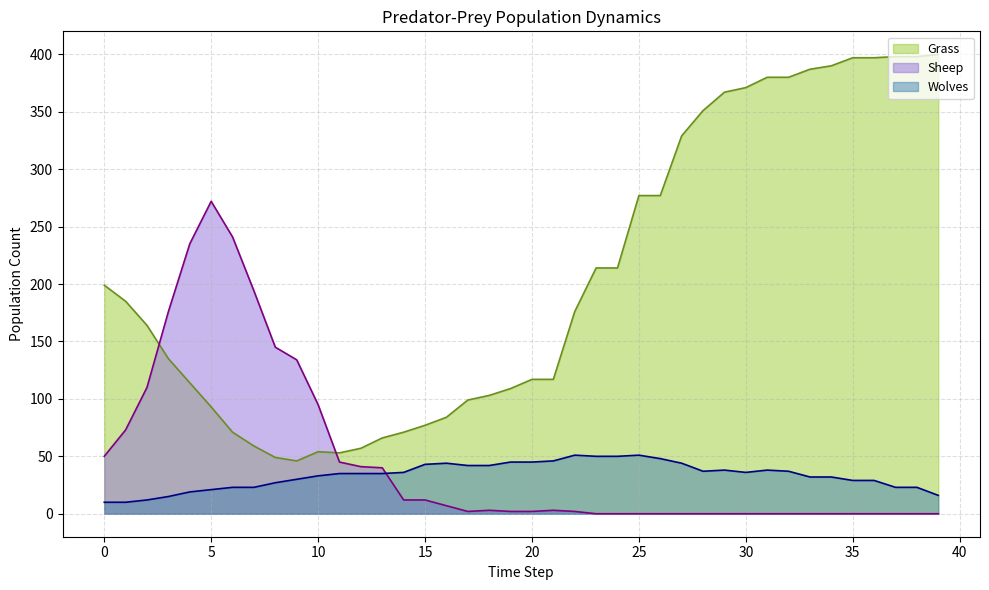

Rank the series at 32 from highest to lowest value.

Grass, Wolves, Sheep